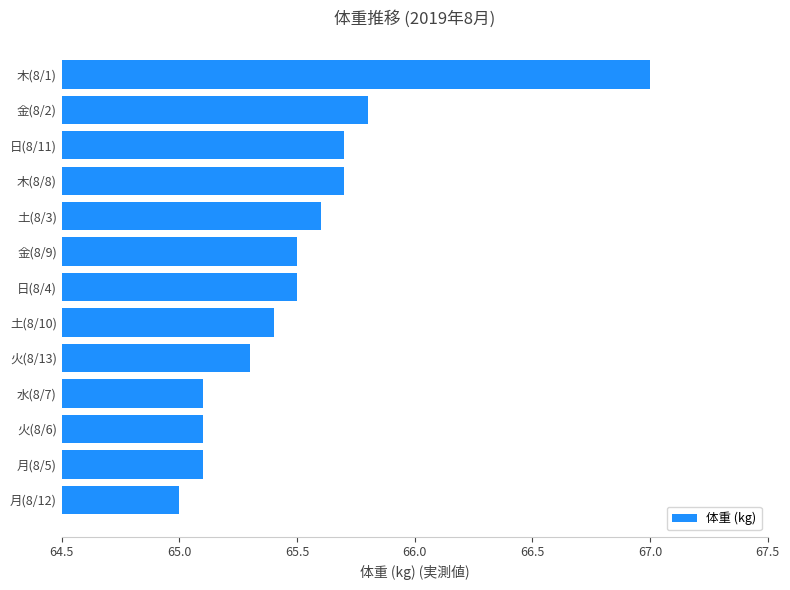

Approximately how many times larger is the value at 月(8/12) compared to 木(8/1)?

1.0